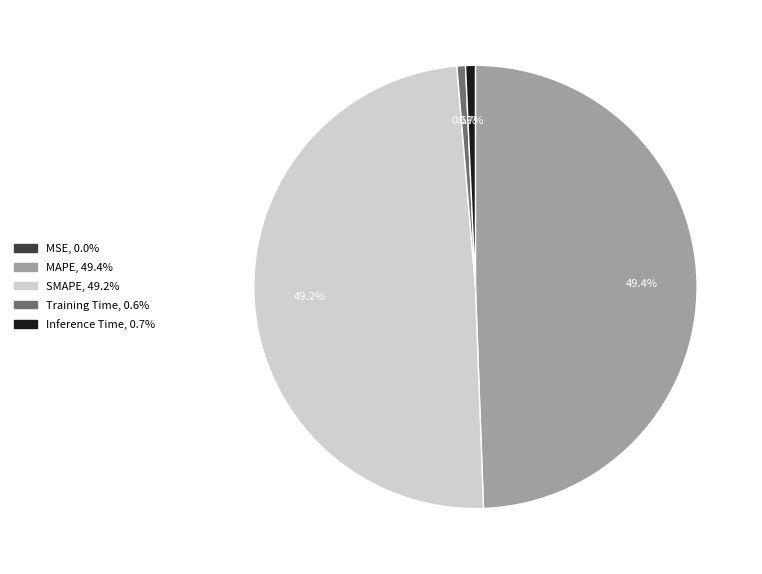

To the nearest percent, what is the difference between the largest and smallest slice percentages?

49%